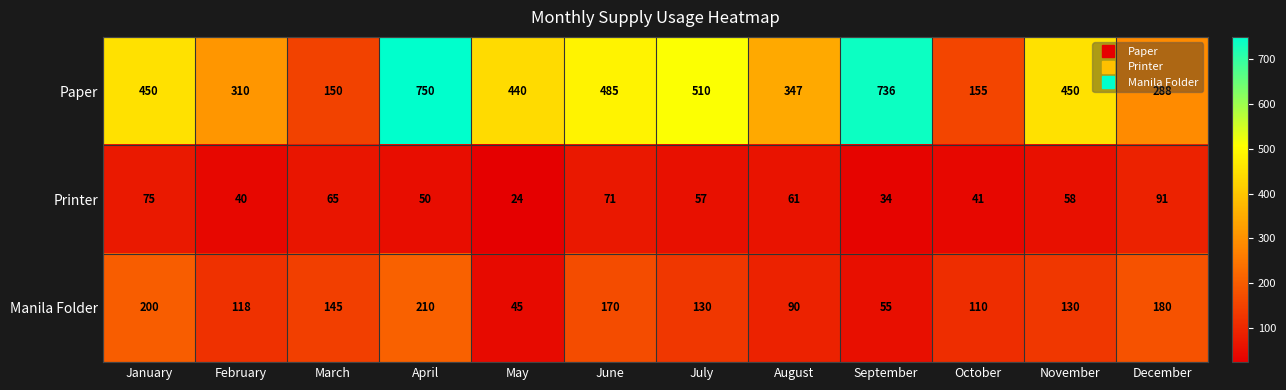

Read the Manila Folder value at August, to the nearest 5.

90